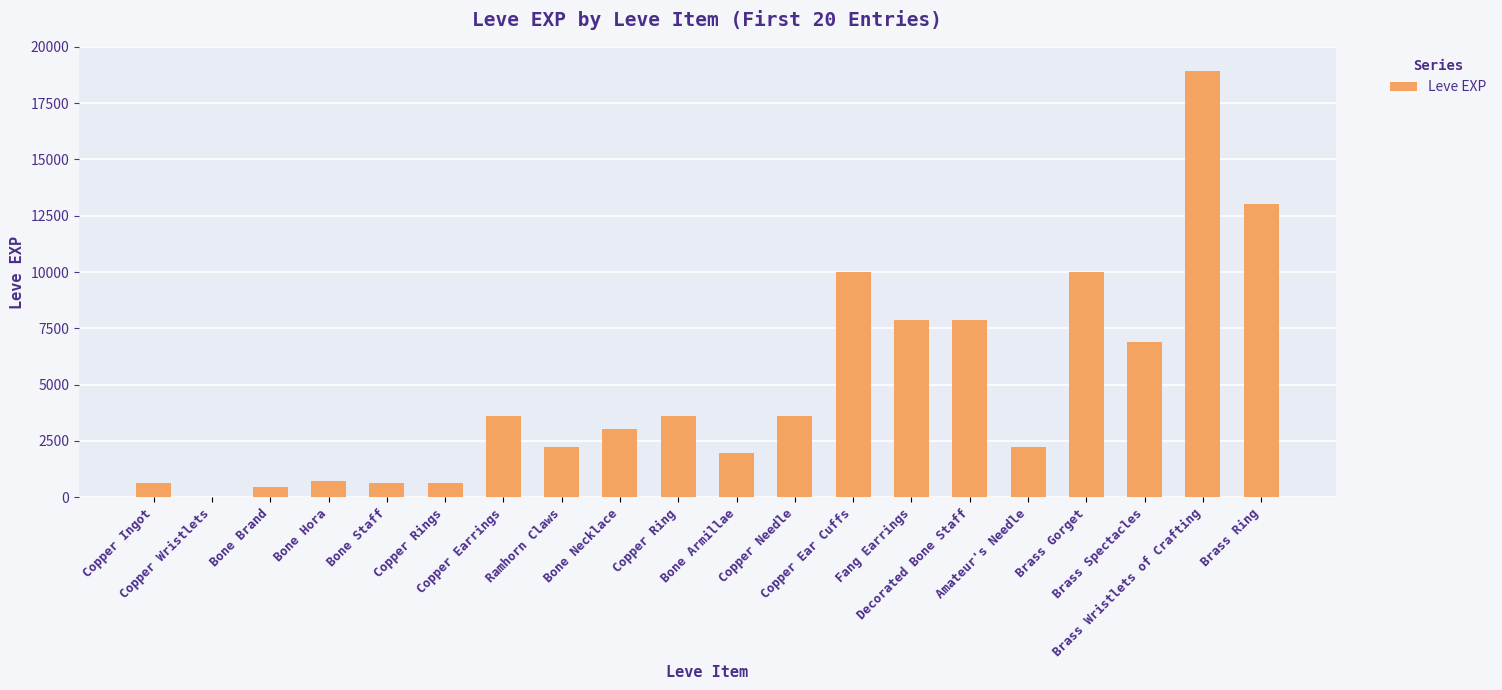

Count the number of data series in this chart.

1